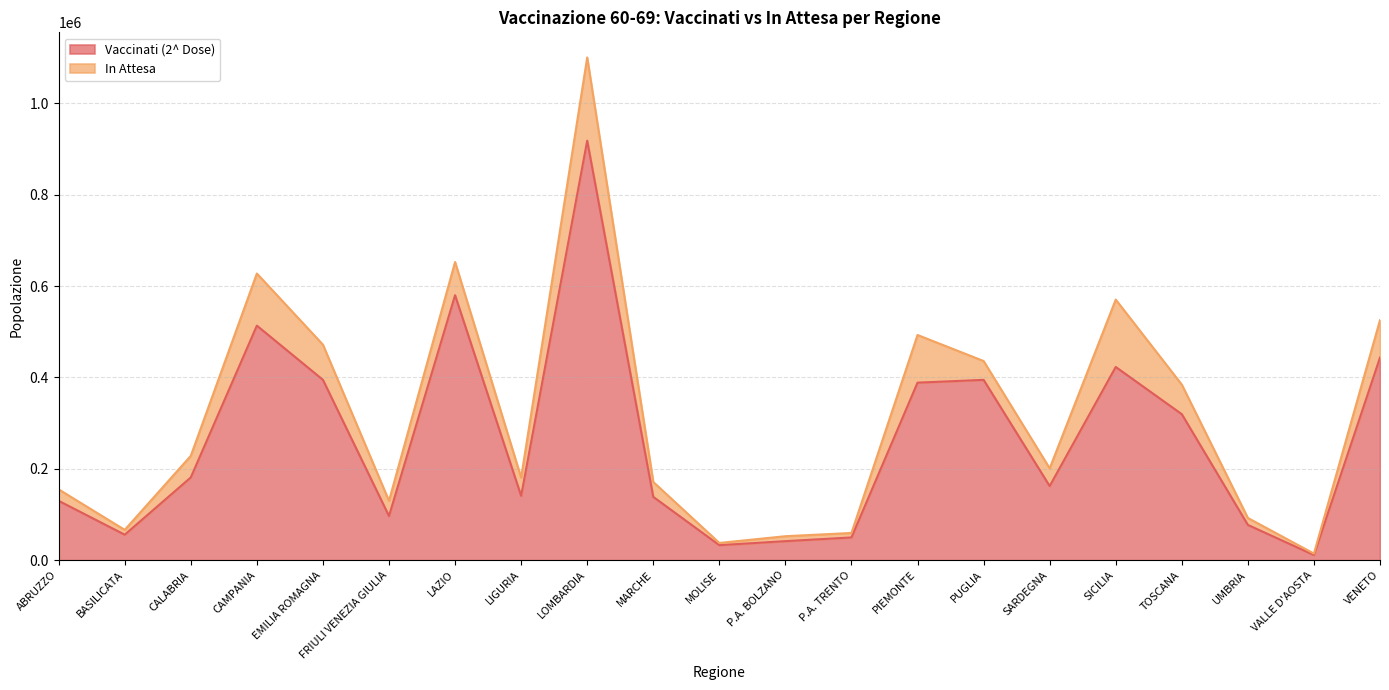

Reading left to right, extract all data points from this chart.

ABRUZZO=129977	BASILICATA=55862	CALABRIA=181162	CAMPANIA=513401	EMILIA ROMAGNA=394779	FRIULI VENEZIA GIULIA=96764	LAZIO=580031	LIGURIA=140895	LOMBARDIA=918279	MARCHE=138645	MOLISE=32924	P.A. BOLZANO=41728	P.A. TRENTO=49846	PIEMONTE=388637	PUGLIA=394726	SARDEGNA=162288	SICILIA=422950	TOSCANA=319620	UMBRIA=77258	VALLE D'AOSTA=11364	VENETO=443655